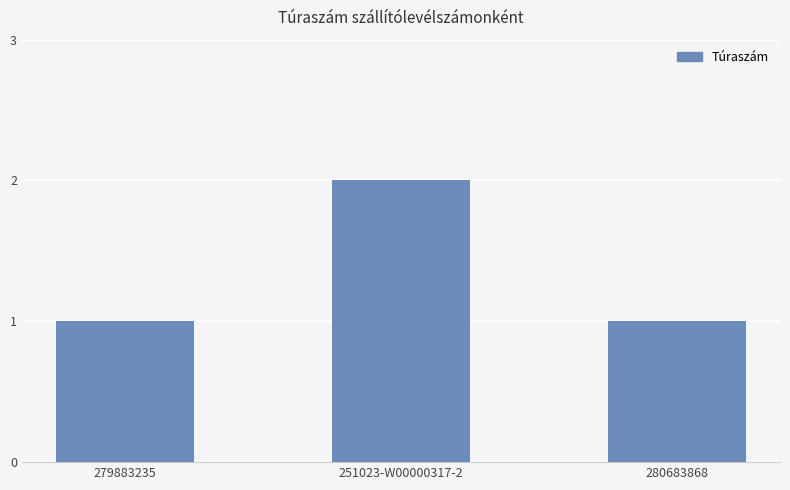

What is the change in value from 251023-W00000317-2 to 280683868?

-1